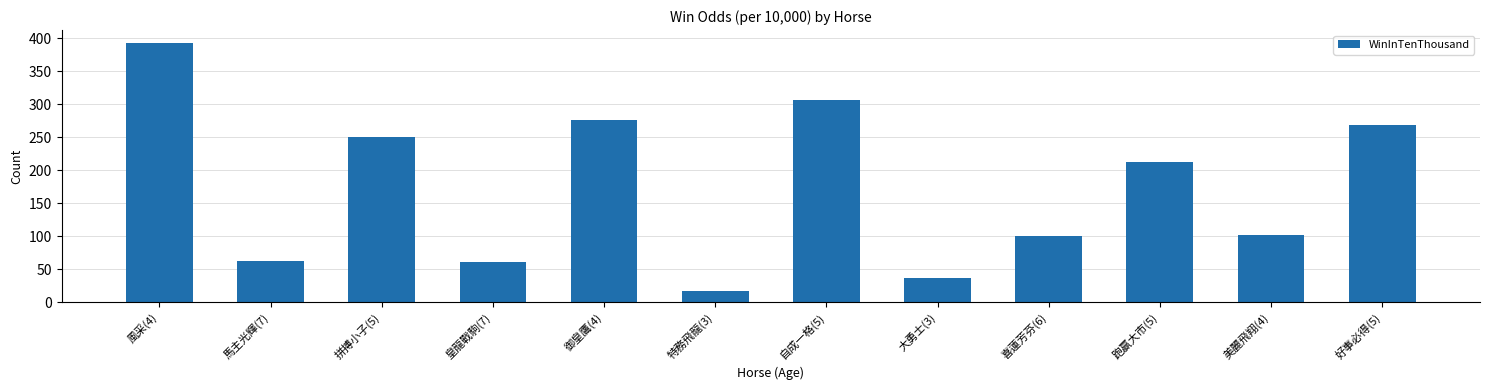

Between 喜蓮芳芬(6) and 皇龍戰駒(7), which is larger?

喜蓮芳芬(6)